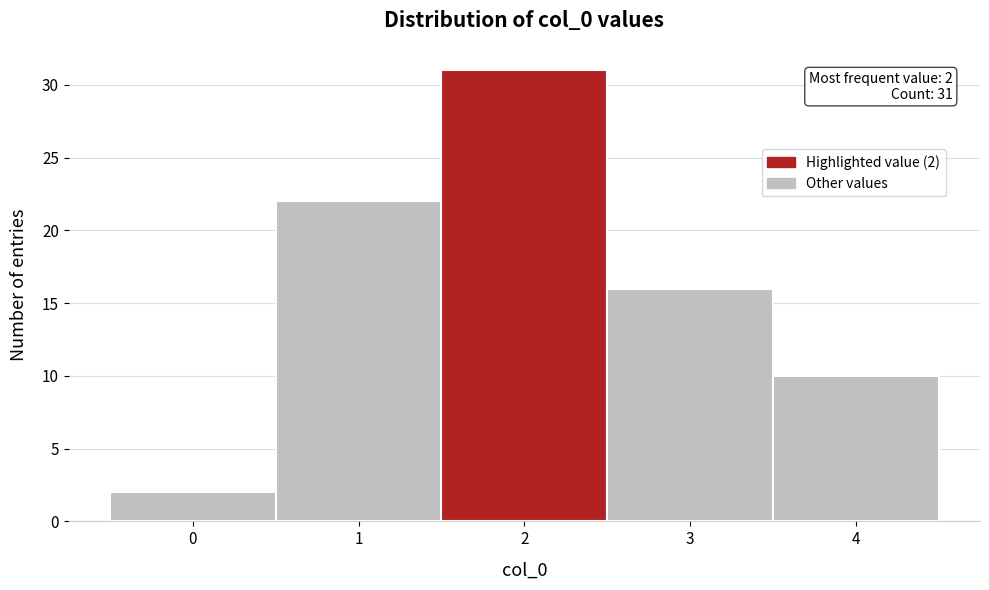

Which range on the x-axis has the tallest bar?

1.5 to 2.5